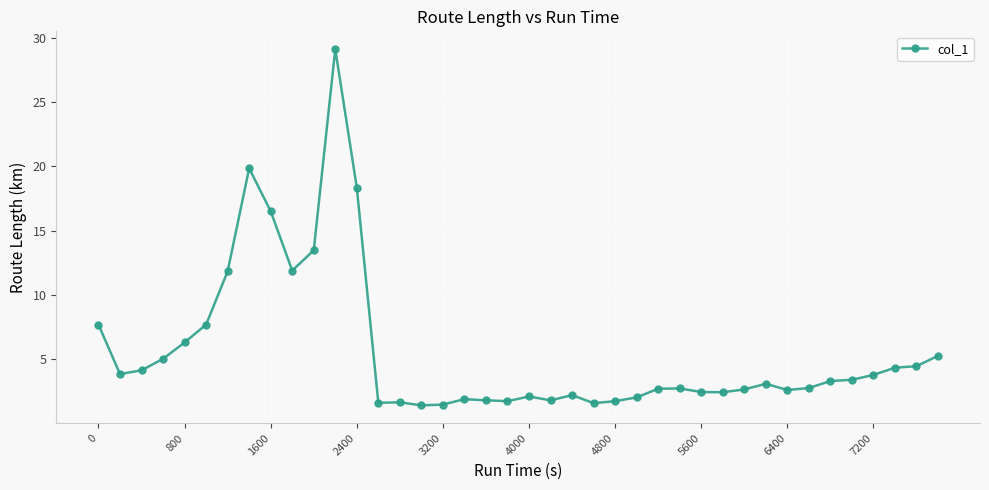

How many data points are above 3?

20